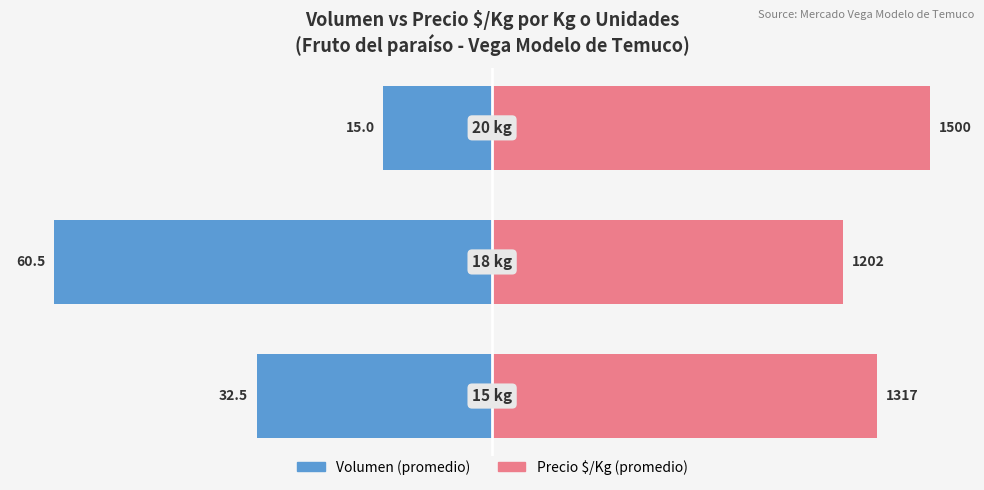

Which series changed the most between 0 and 2?

Volumen